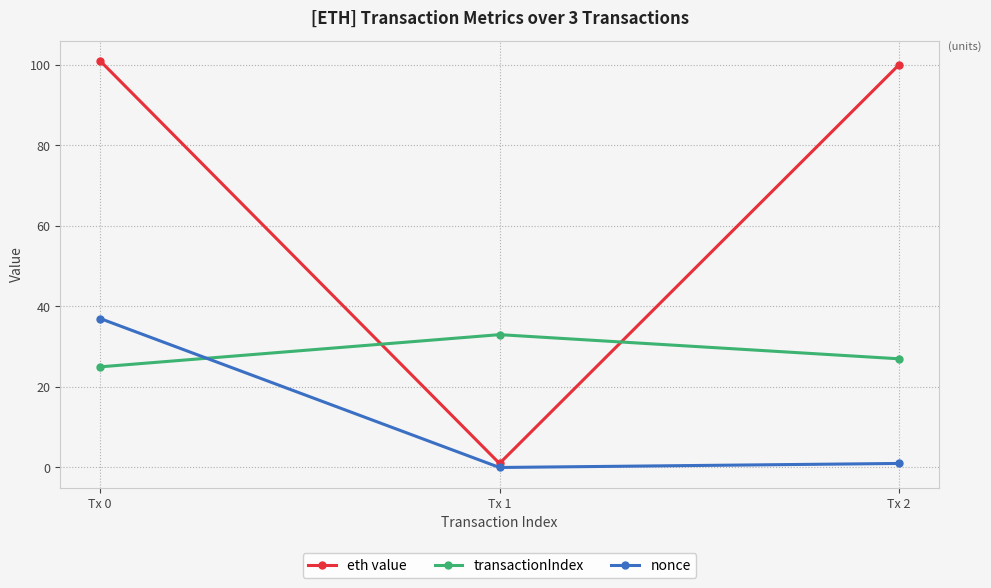

Rank the series by their maximum value, from highest to lowest.

eth value, nonce, transactionIndex